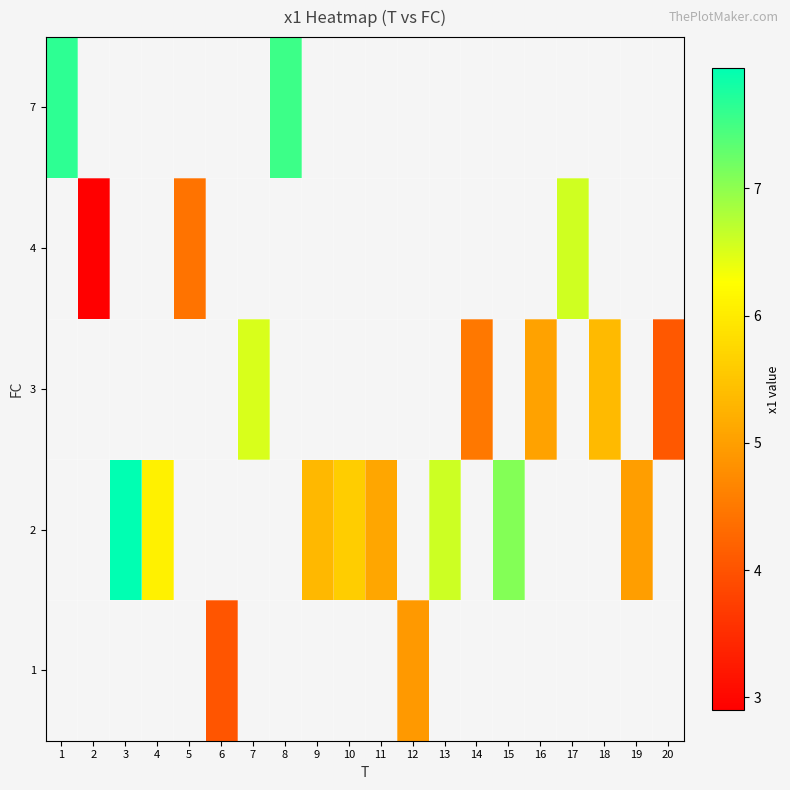

Is the value of 4 at 7 greater than the value of 1 at 15?

No